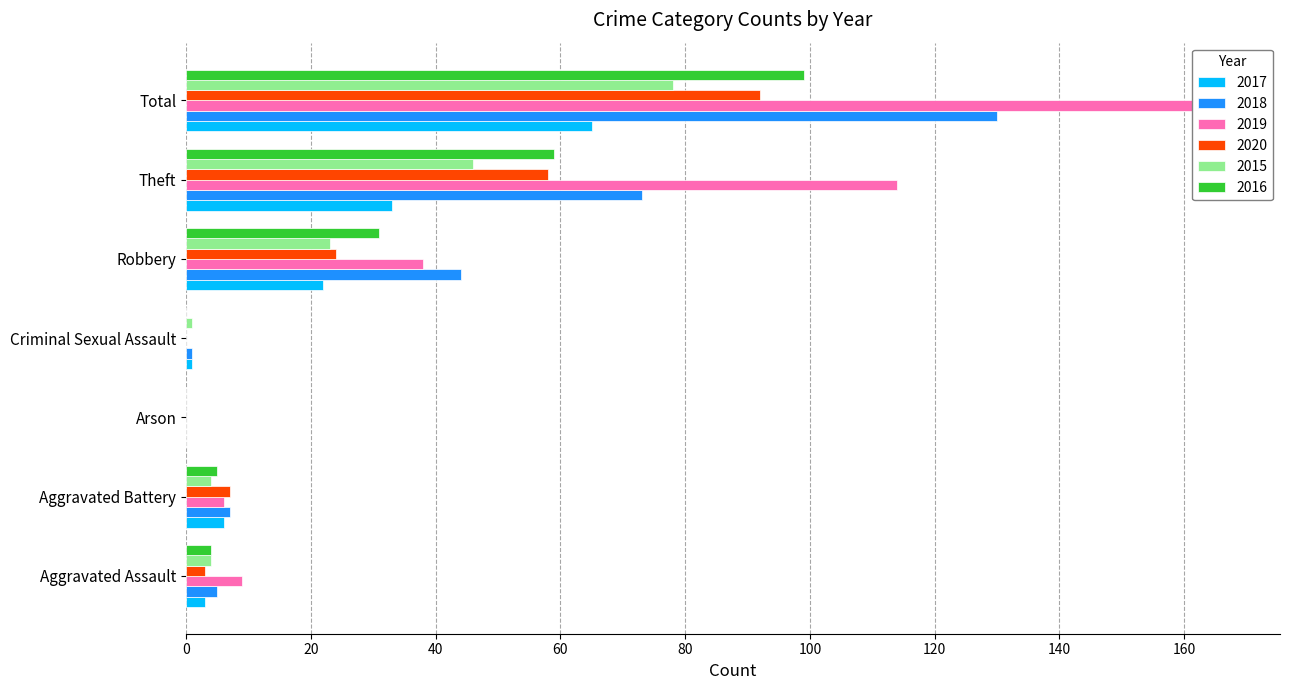

How many distinct data groups are displayed?

6